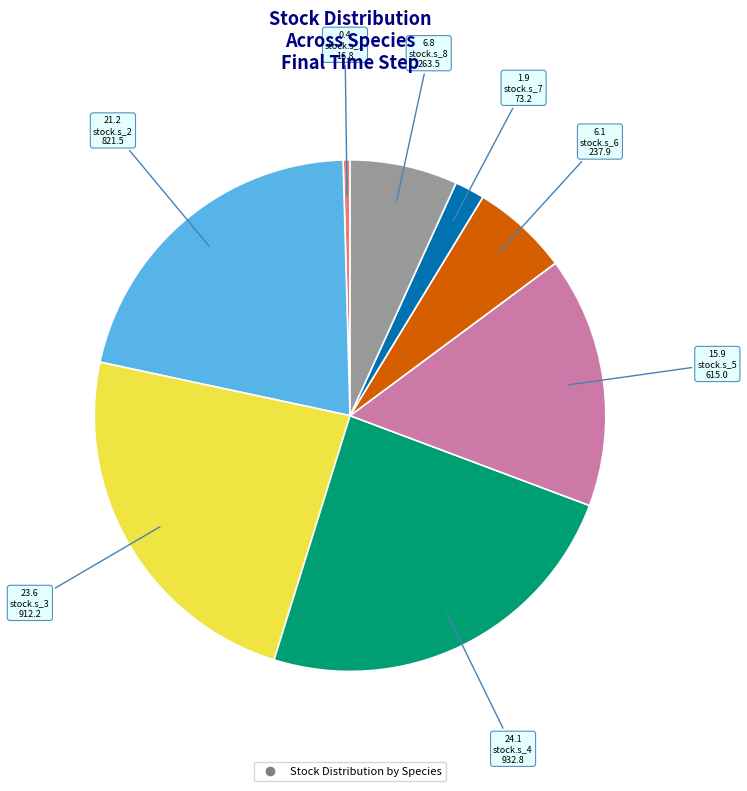

Does any single category account for the majority?

No